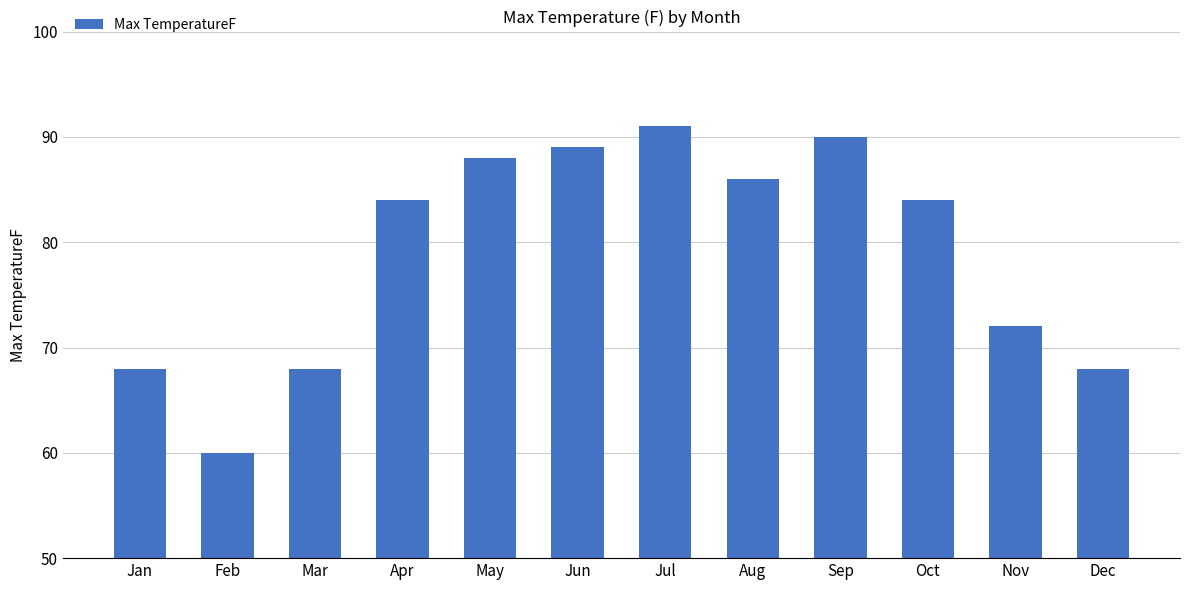

Are the bars horizontal?

No